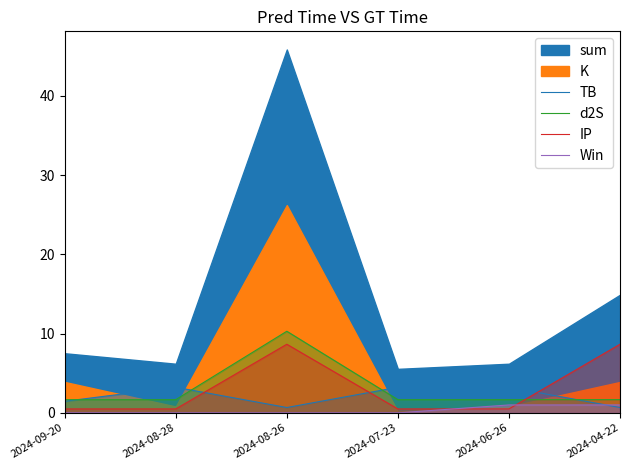

At which category does the chart reach its peak across all series?

2024-08-26